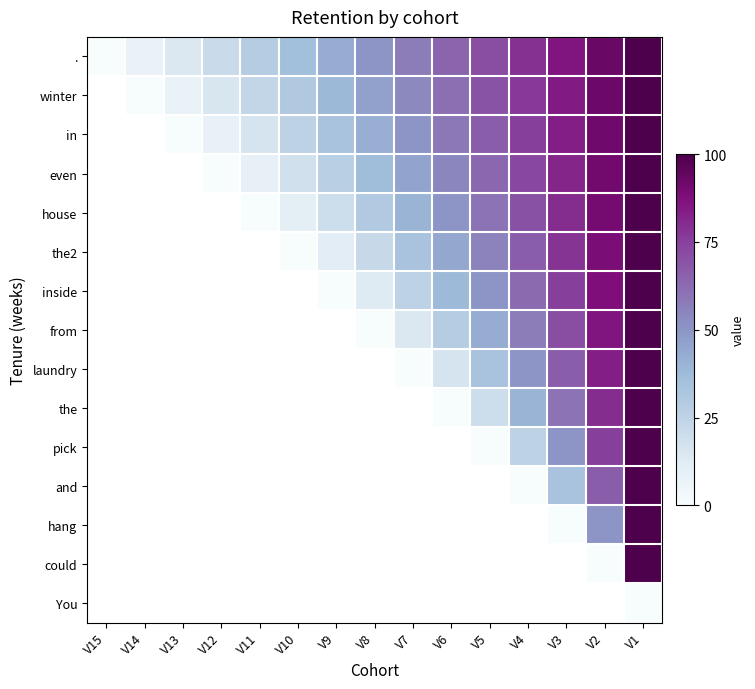

Is the value of the2 at V12 greater than the value of the at V7?

No